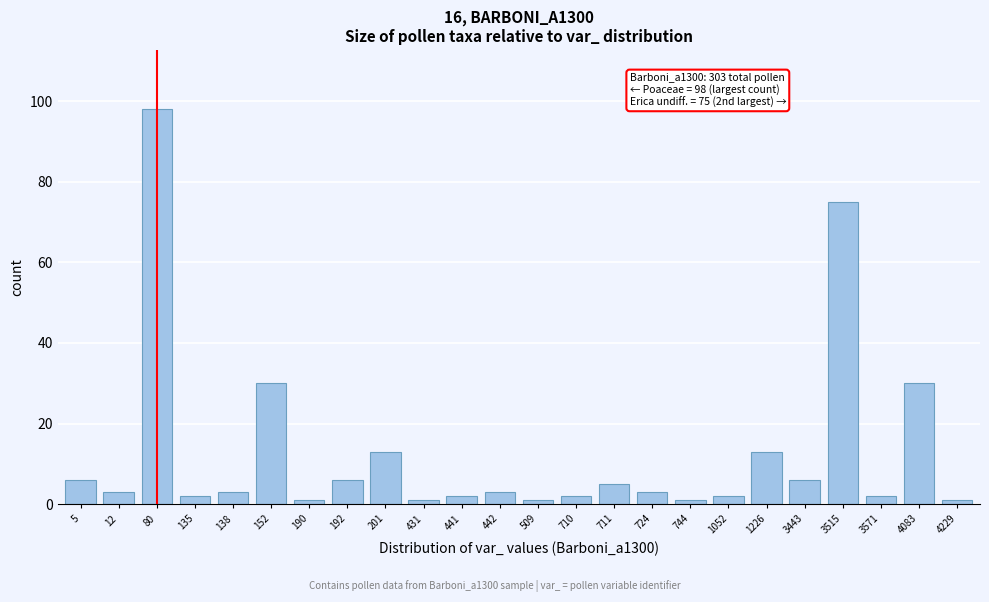

Reading left to right, extract all data points from this chart.

6	3	98	2	3	30	1	6	13	1	2	3	1	2	5	3	1	2	13	6	75	2	30	1